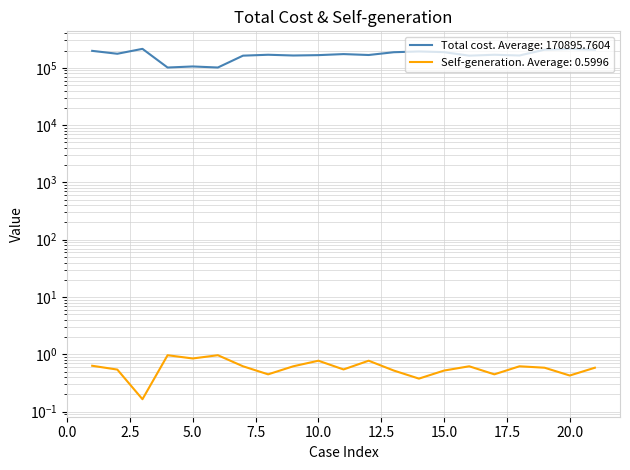

What is the maximum value shown in the chart?

214186.0